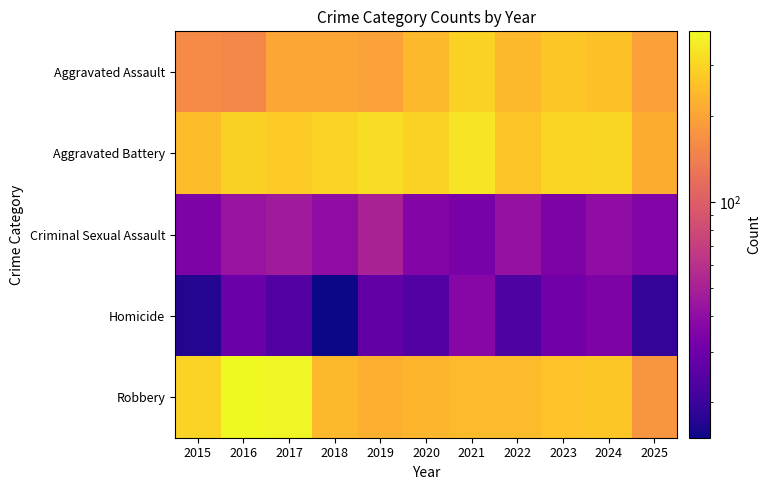

Rank the series by their maximum value, from highest to lowest.

Robbery, Aggravated Battery, Aggravated Assault, Criminal Sexual Assault, Homicide